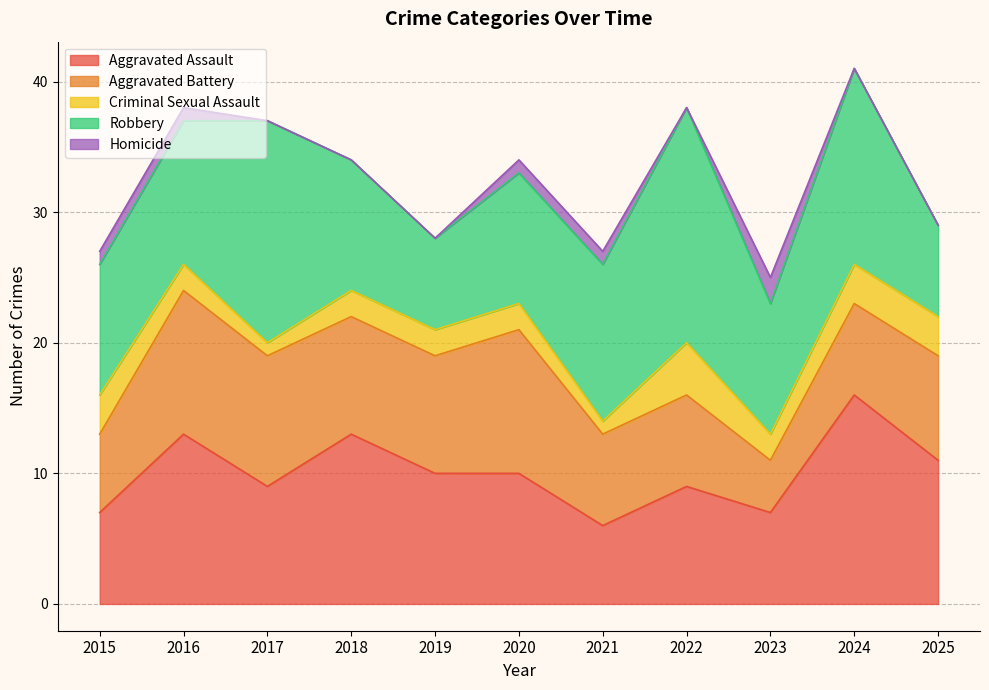

What is the value of the Robbery point at the 9th from the left?

10